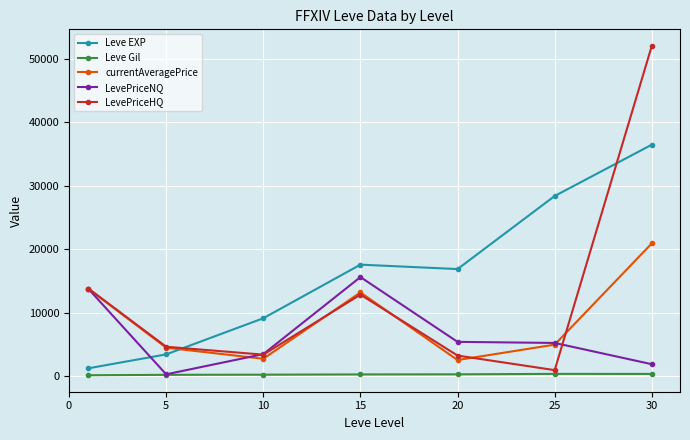

How many lines are shown in the chart?

5